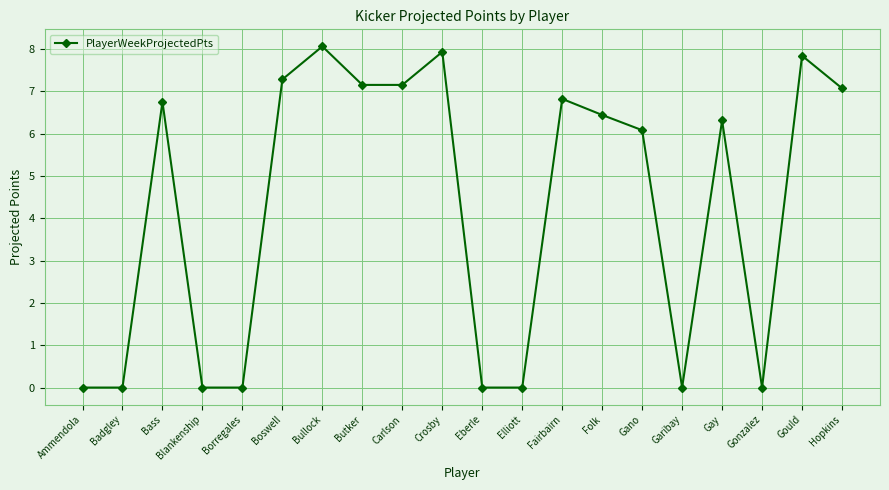

What is the maximum value shown in the chart?

8.1